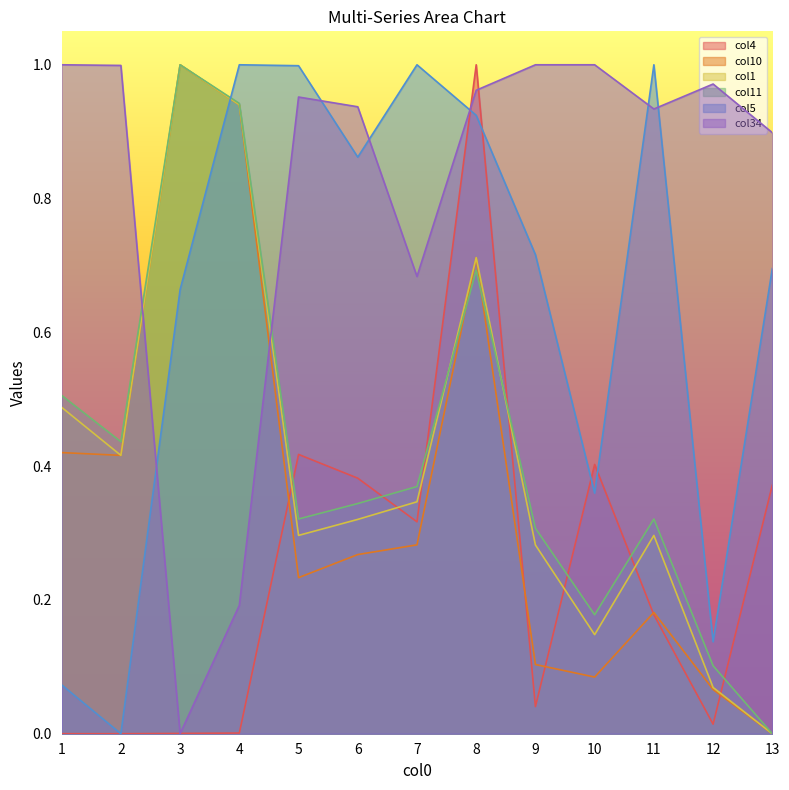

Read the col5 value at 3.

0.7